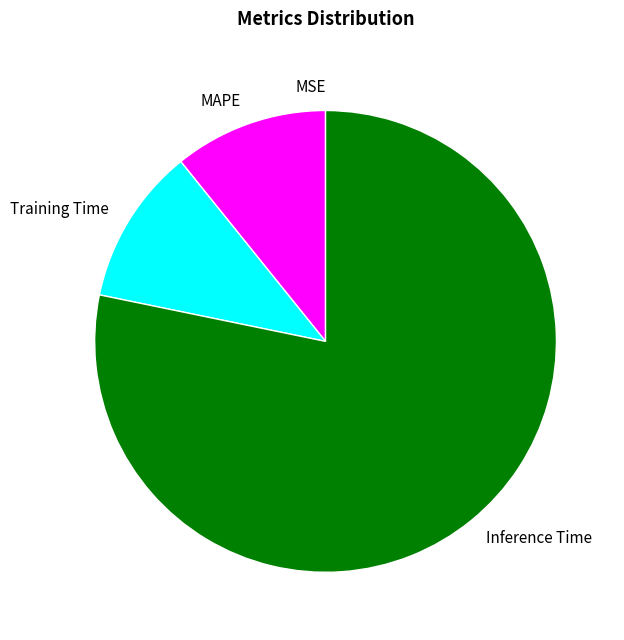

Which category has the biggest portion of the pie?

Inference Time